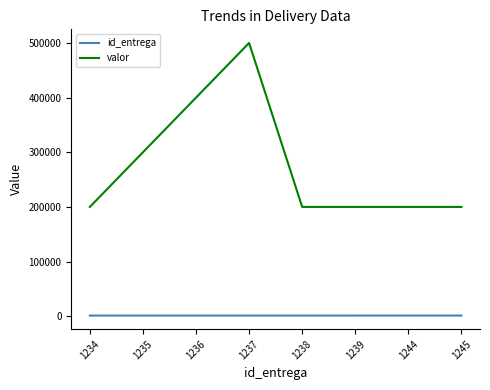

Which label corresponds to the largest value in the chart?

1237